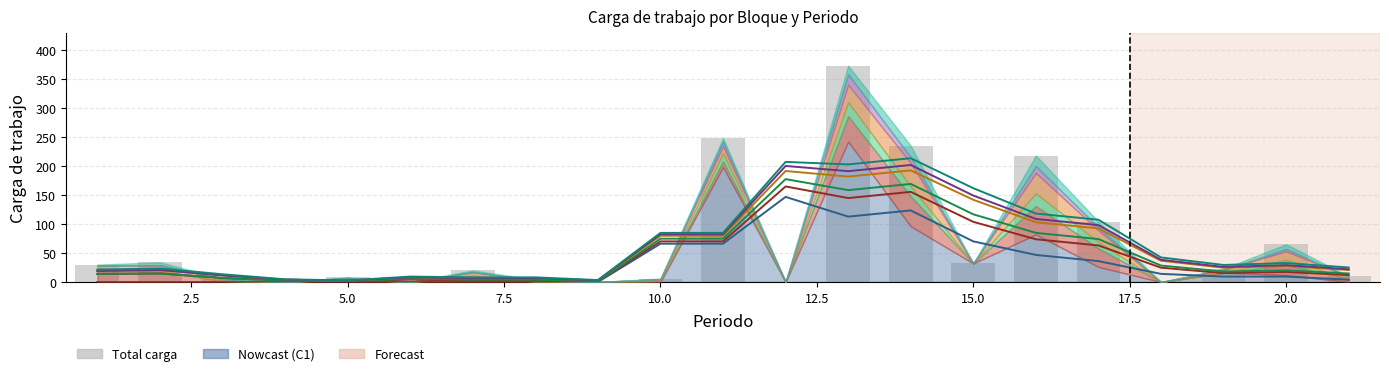

What is the sum of all C5 values?

57